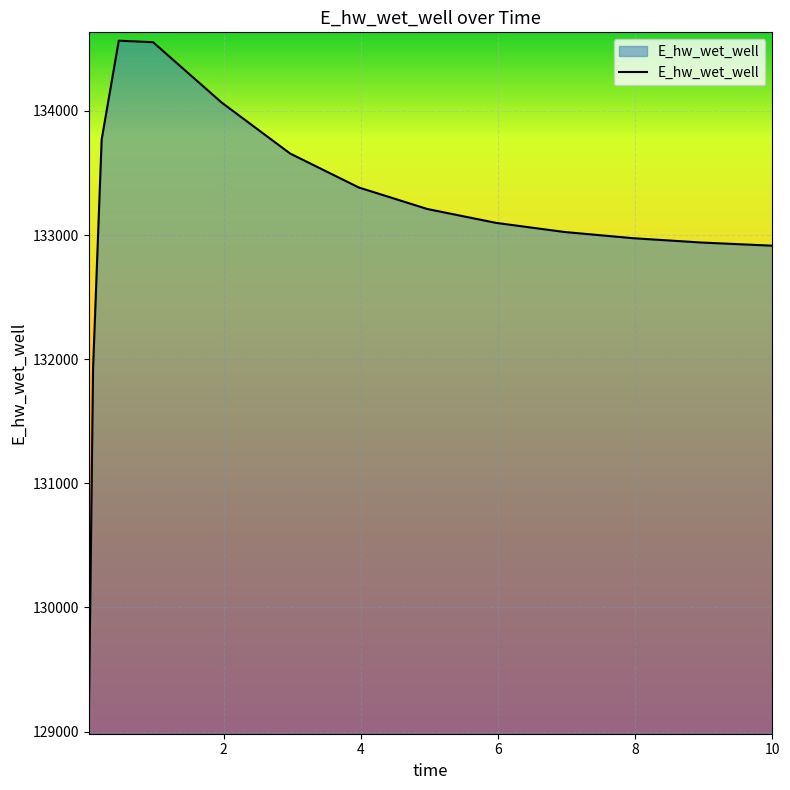

What is the minimum value shown in the chart?

129047.2